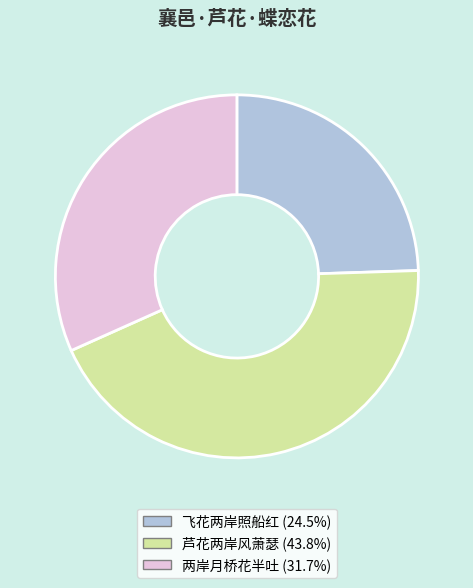

How many slices are in this pie chart?

3